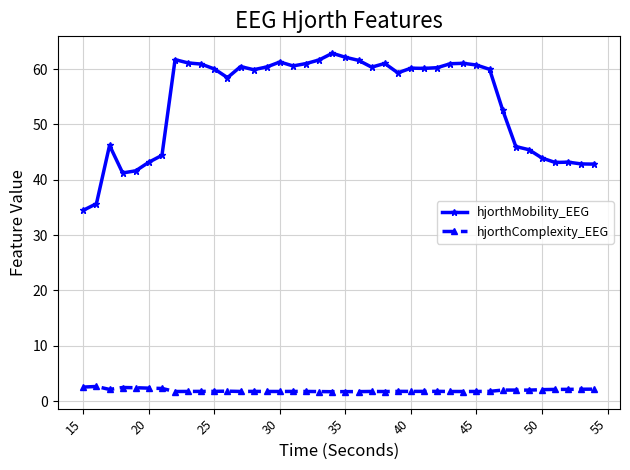

Which series has the largest total across all categories?

hjorthMobility_EEG